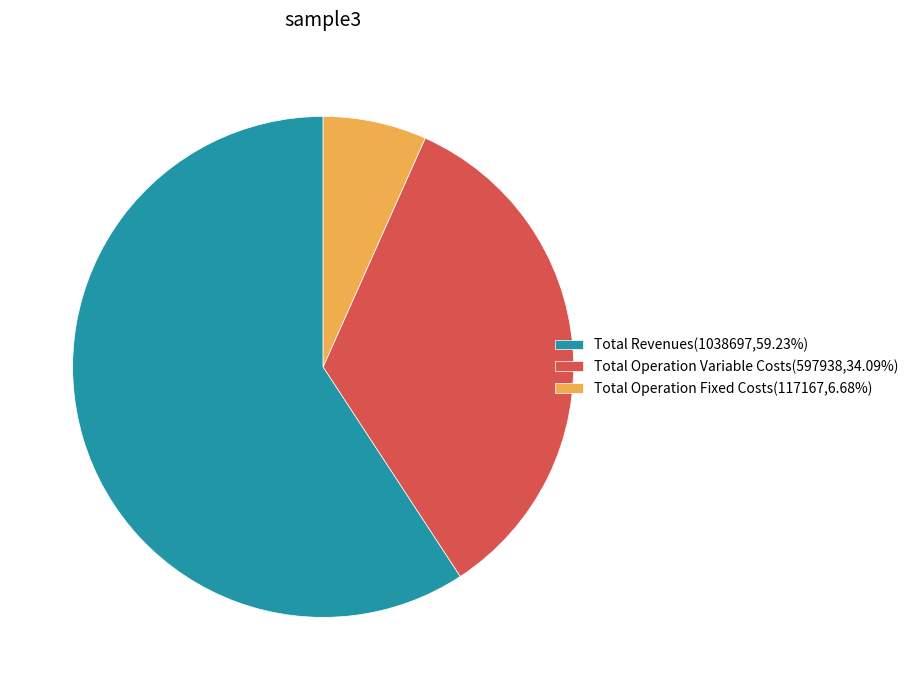

Is there any slice that represents more than half of the pie?

Yes